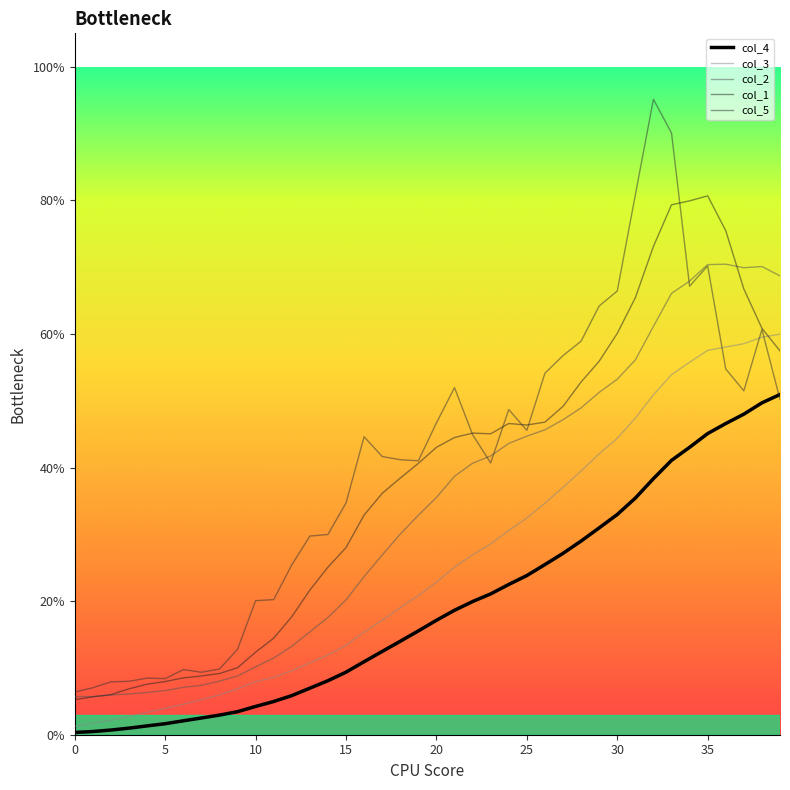

What is the difference between the second highest and minimum values in the col_3 series?

0.6